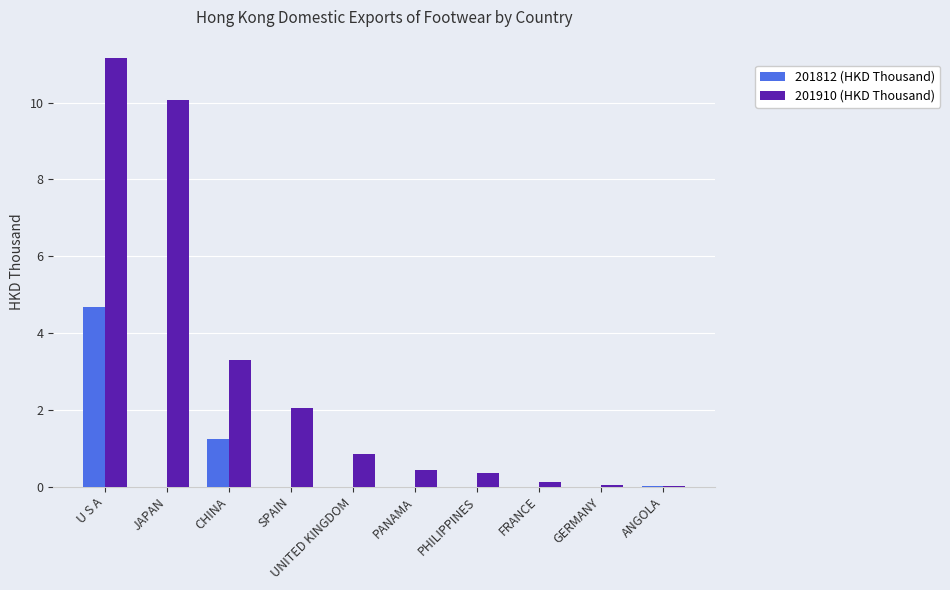

What is the sum of the 201910 (HKD Thousand) values at UNITED KINGDOM and PHILIPPINES?

1.2